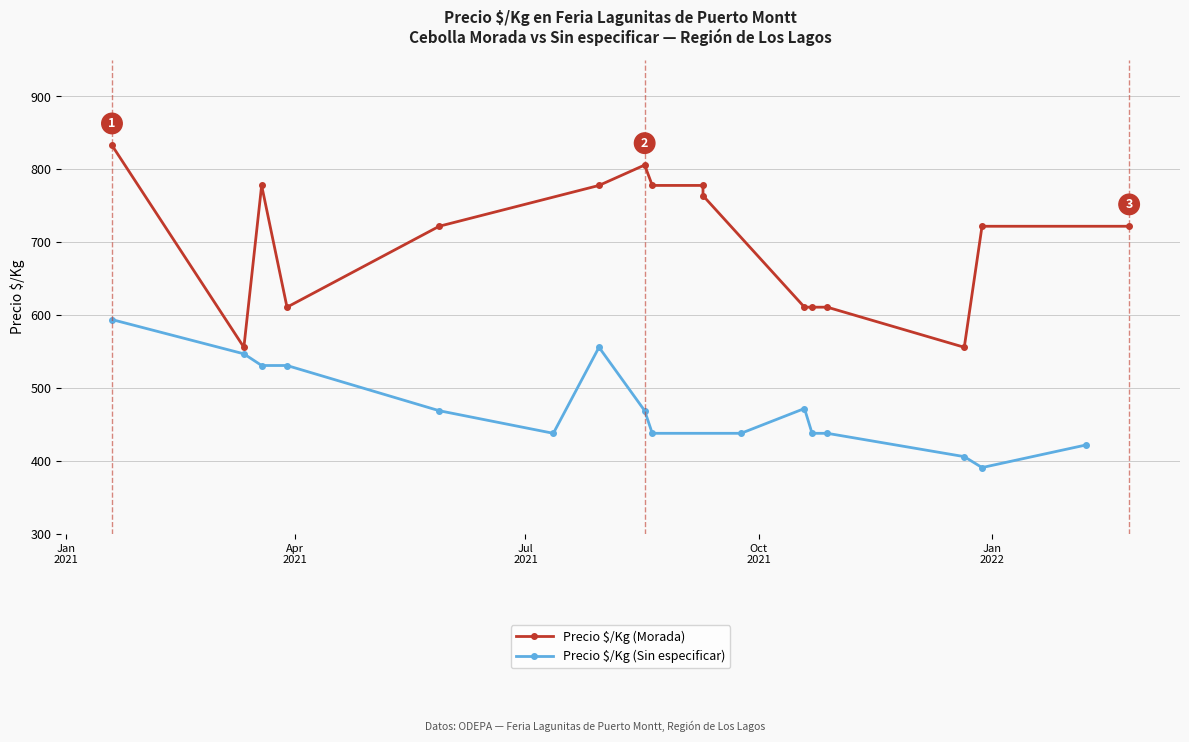

What is the sum of all Precio $/Kg (Morada) values?

11237